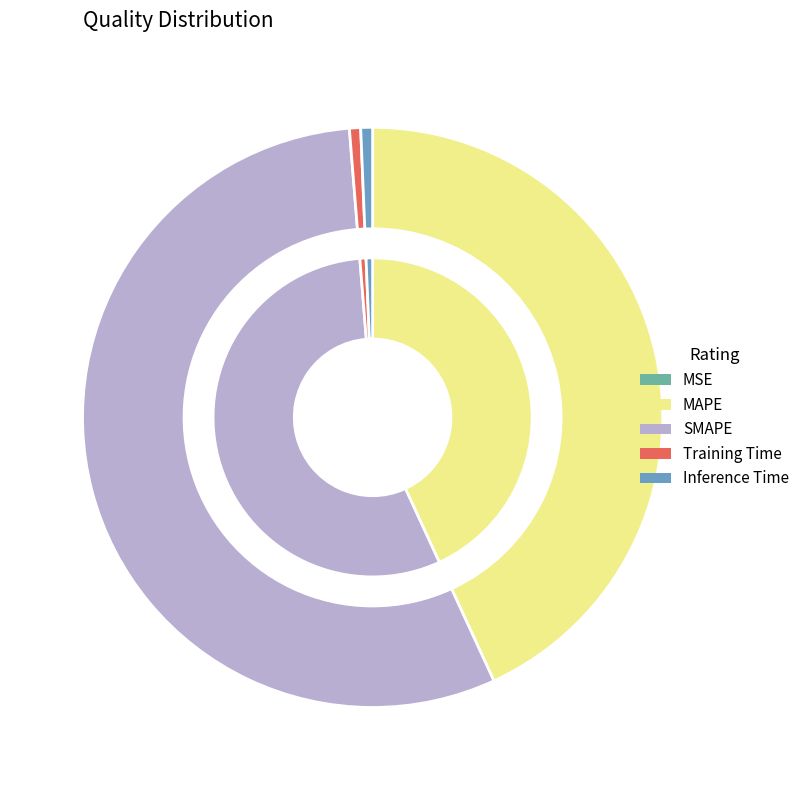

Do MAPE and Training Time together represent more than half of the pie?

No